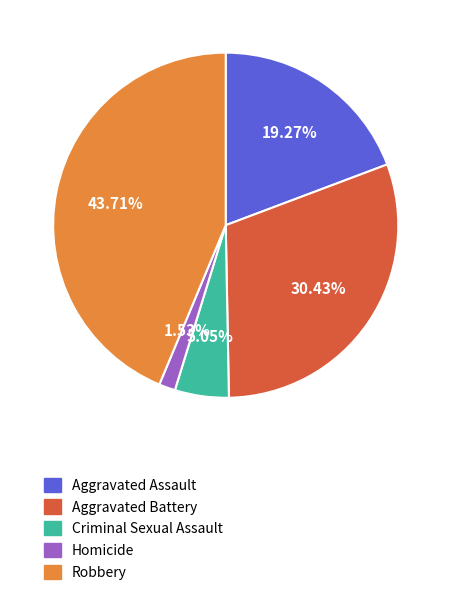

Which has a higher value, Homicide or Robbery?

Robbery